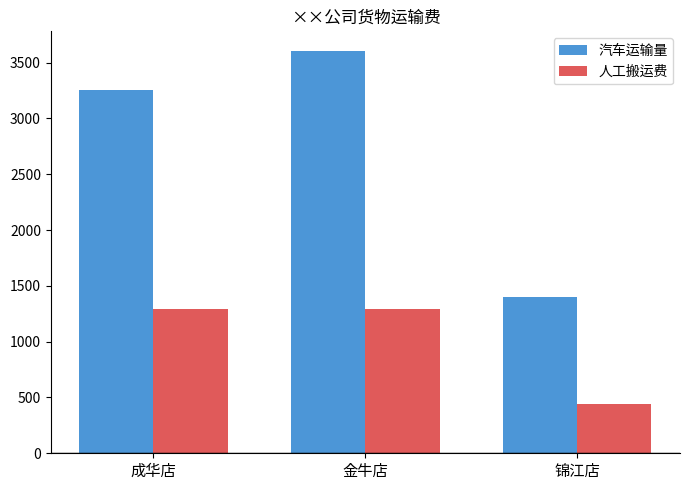

What is the sum of the 汽车运输量 values at 锦江店 and 金牛店?

5000